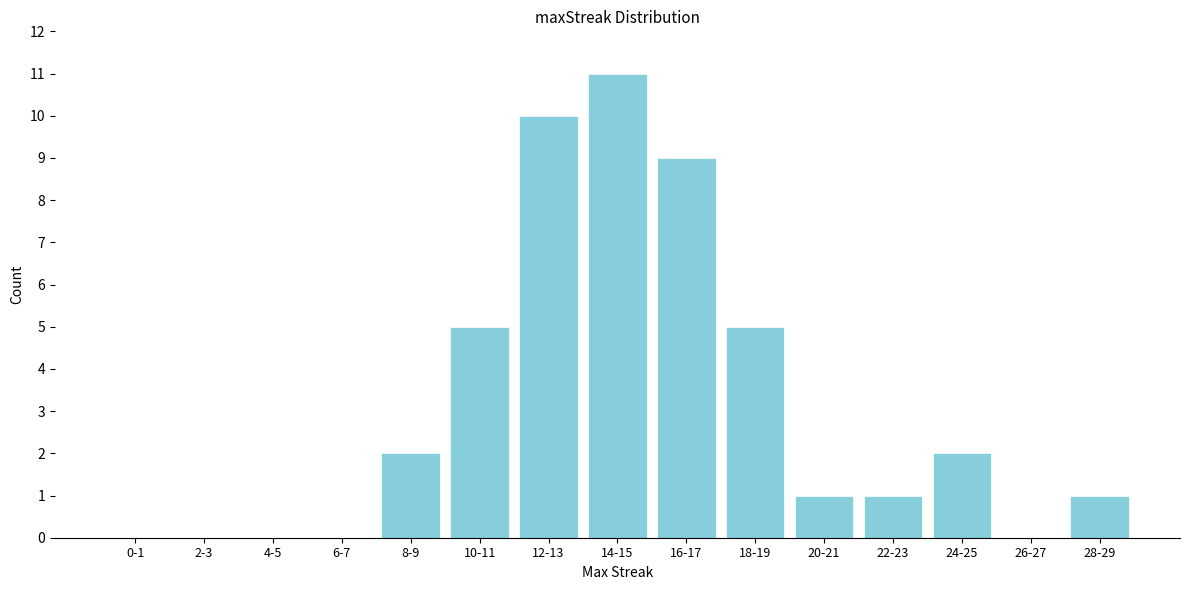

Reading left to right, list all the values displayed in this chart.

0-1=0	2-3=0	4-5=0	6-7=0	8-9=2	10-11=5	12-13=10	14-15=11	16-17=9	18-19=5	20-21=1	22-23=1	24-25=2	26-27=0	28-29=1